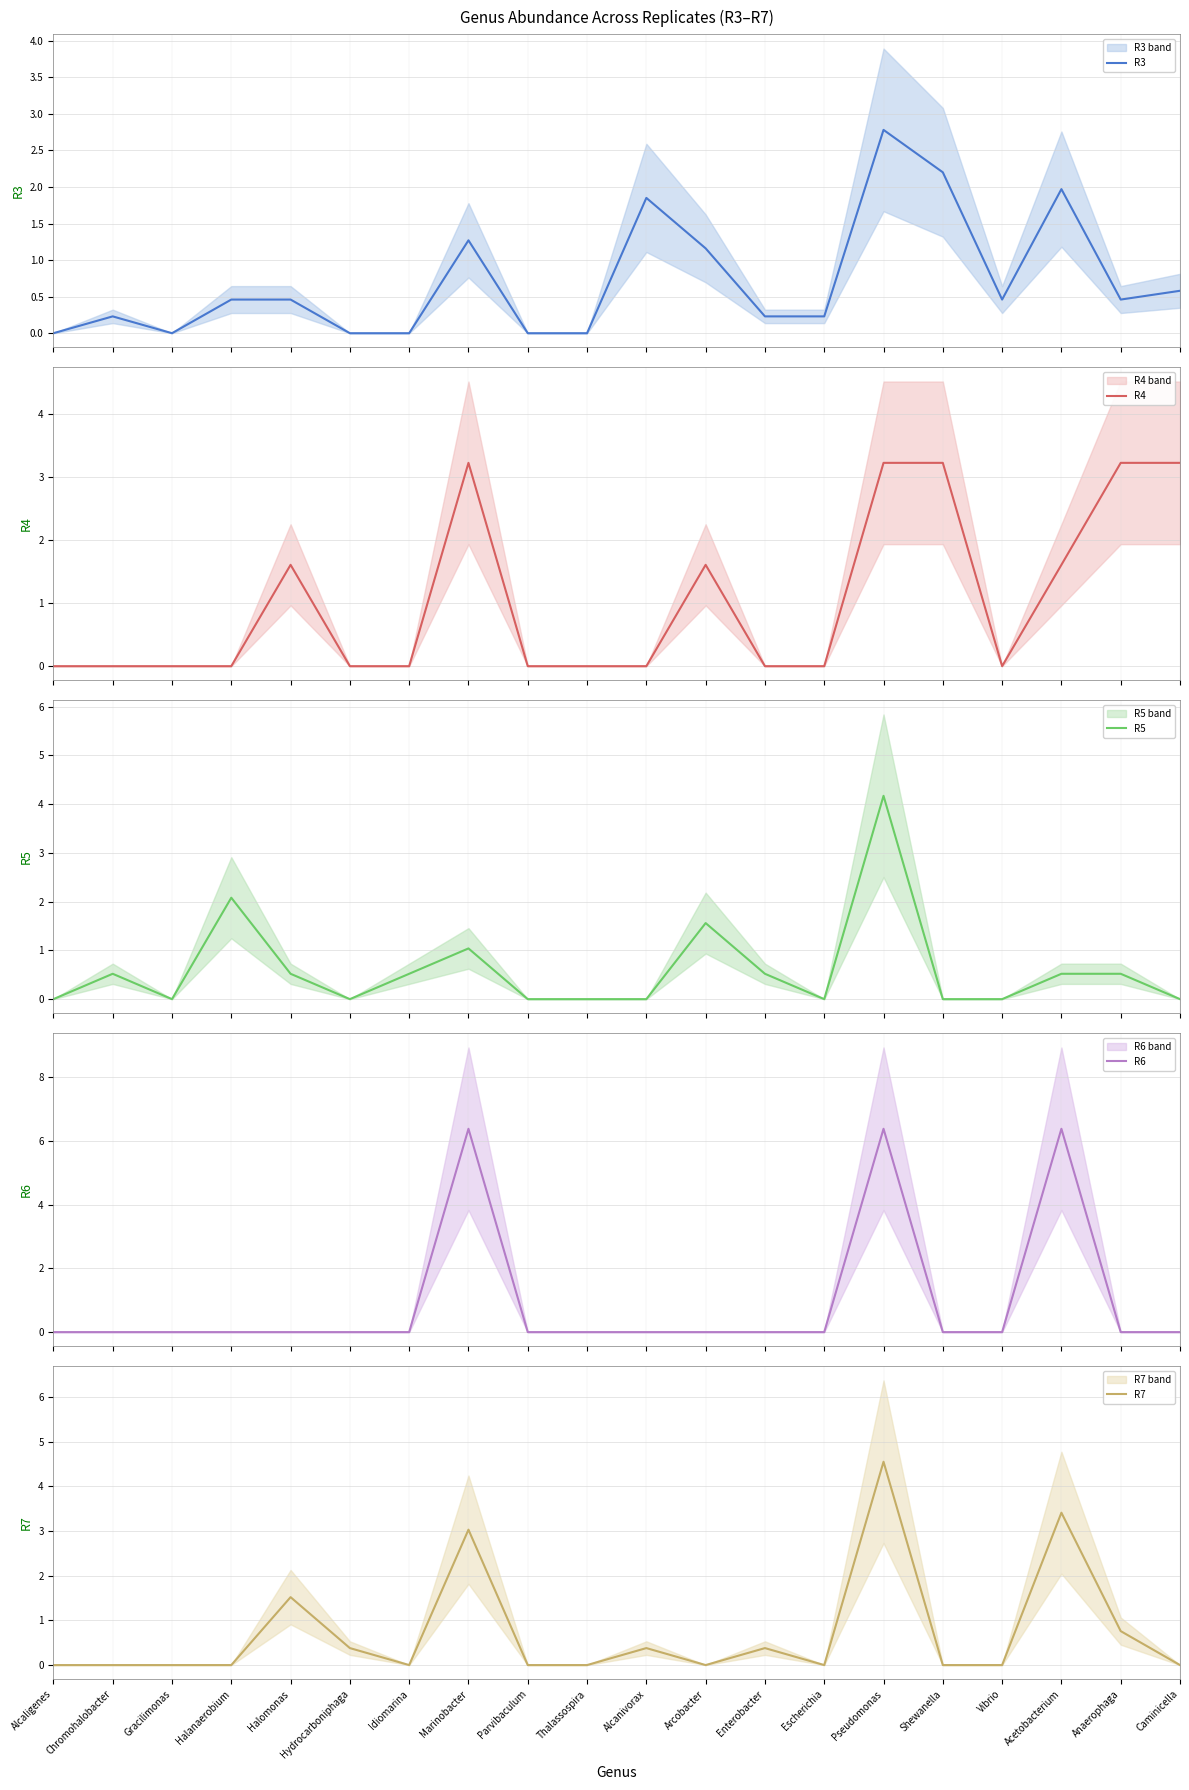

Between Idiomarina and Pseudomonas, which is larger?

Pseudomonas